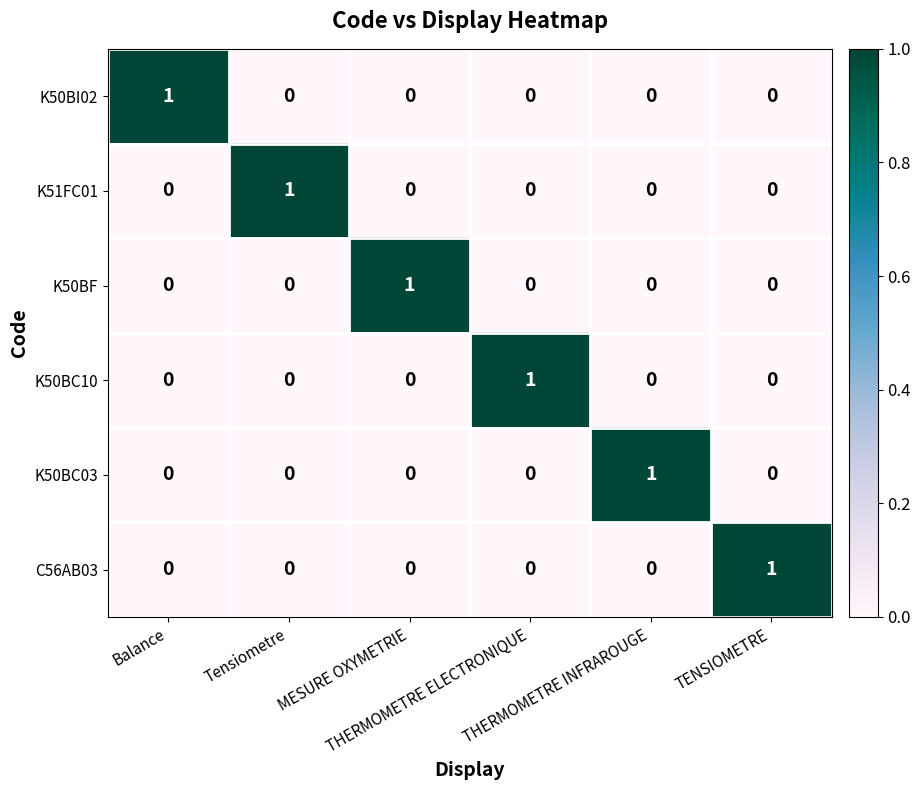

How many C56AB03 values are between 0 and 1?

6